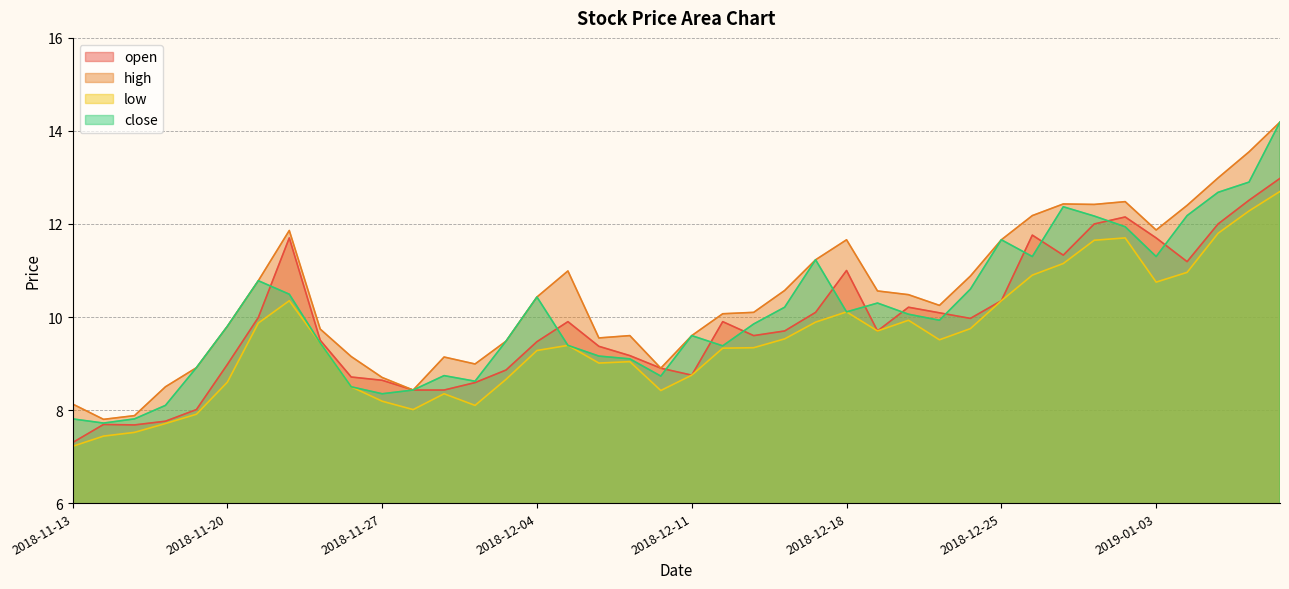

True or false: low and close cross at least once.

False